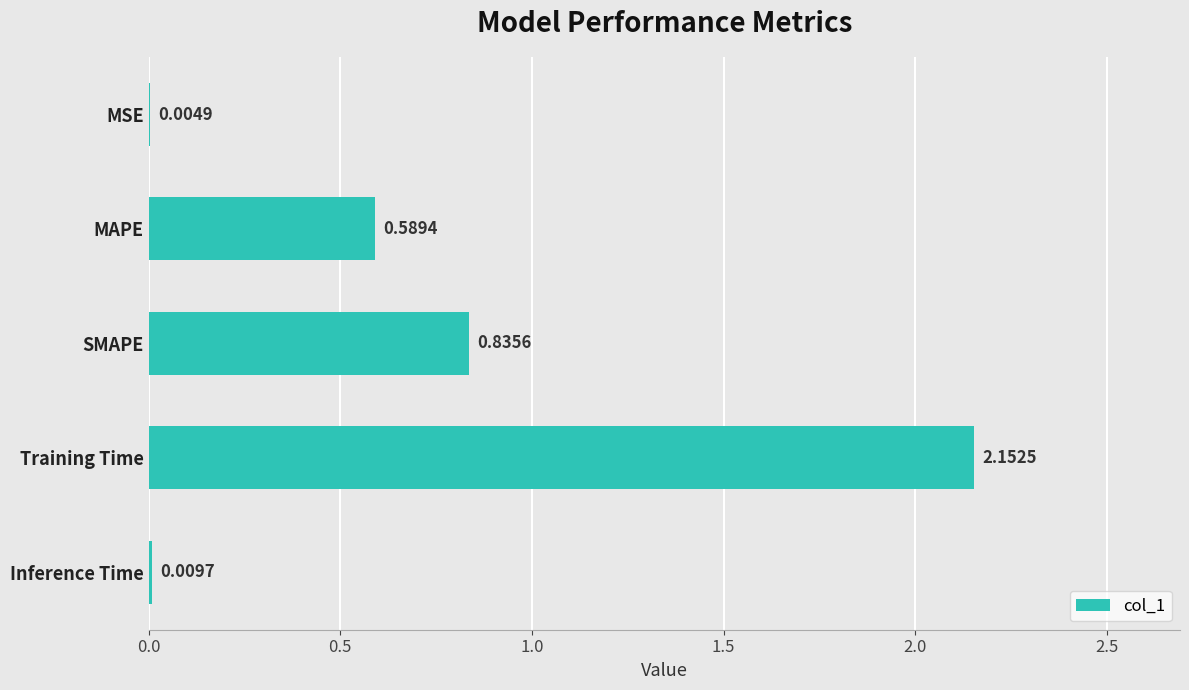

What is the sum of all values?

3.6